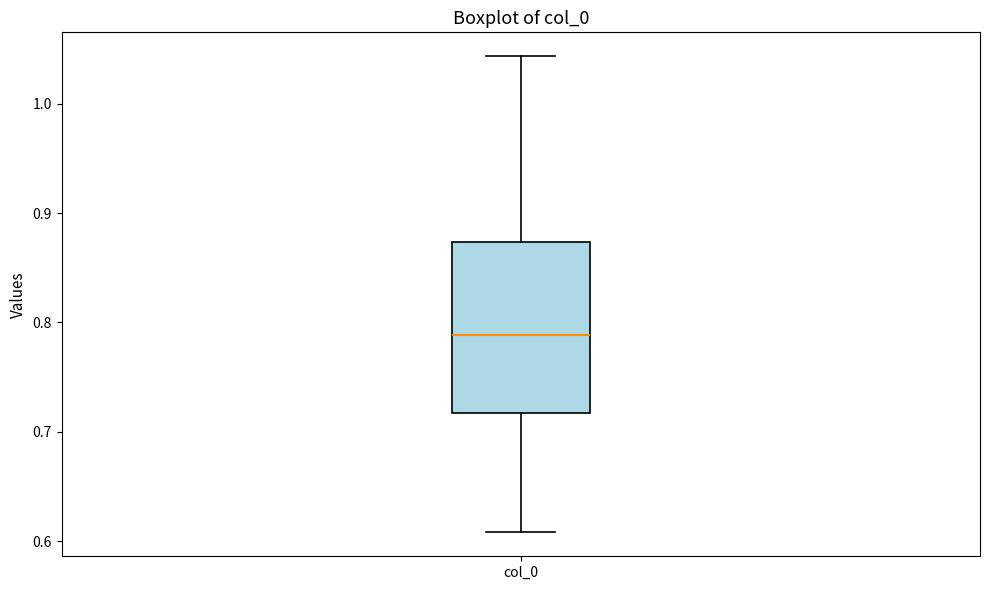

Transcribe this box plot: give where the median line is, the range the box spans, and where the two whiskers end, as read against the y-axis. The values are not printed on the chart, so give them approximately, as read against the axis.

median 0.79, box 0.72 to 0.87, whiskers 0.61 to 1.04